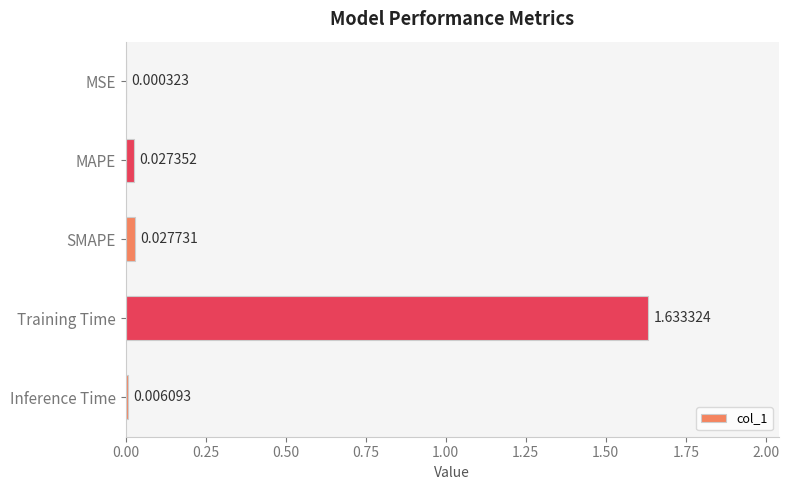

At which category does the chart reach its peak across all series?

Training Time